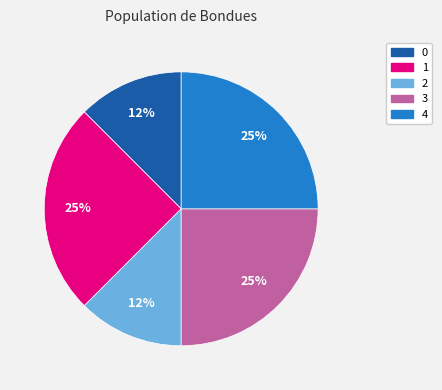

Do 2 and 1 together represent more than half of the pie?

No